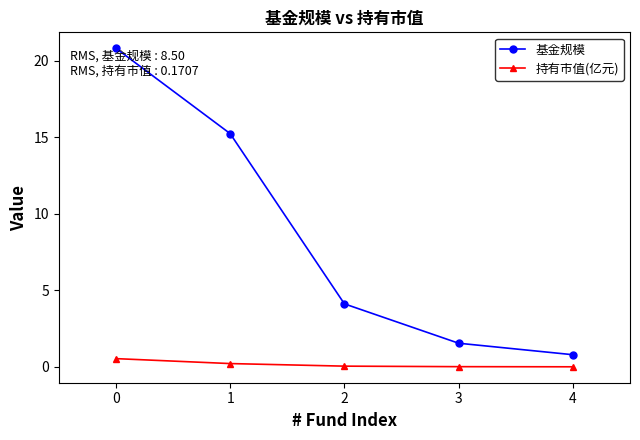

What is the sum of the 基金规模 values at 1 and 0?

36.0